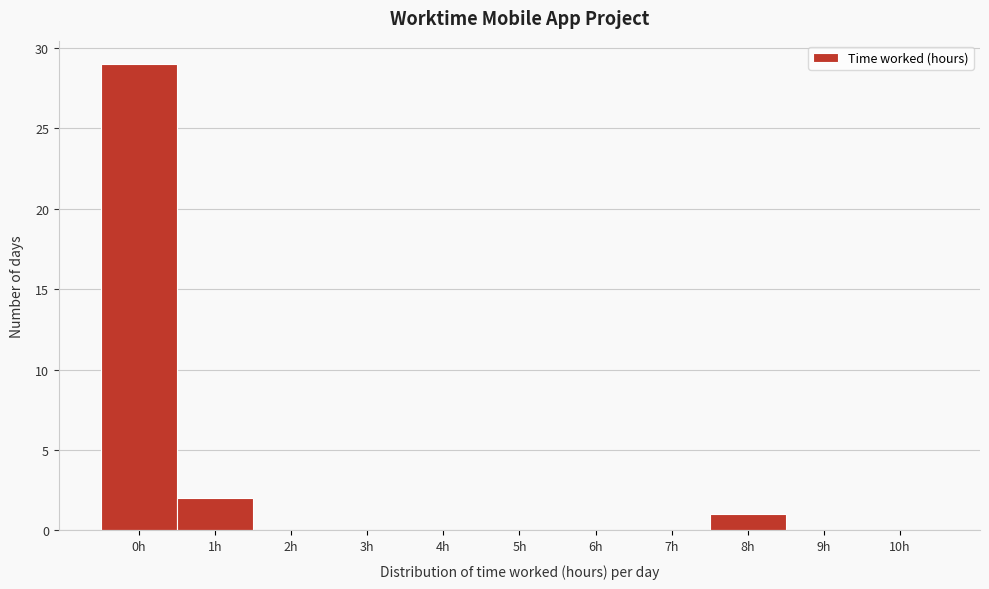

Reading left to right, list every bar in this chart as the range it spans on the x-axis followed by its height. The values are not printed on the chart, so give them approximately, as read against the axis.

-0.5 to 0.5: 29
0.5 to 1.5: 2
1.5 to 2.5: 0
2.5 to 3.5: 0
3.5 to 4.5: 0
4.5 to 5.5: 0
5.5 to 6.5: 0
6.5 to 7.5: 0
7.5 to 8.5: 1
8.5 to 9.5: 0
9.5 to 10.5: 0